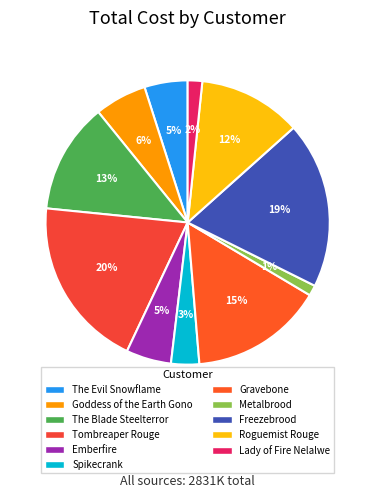

To the nearest percent, what is the combined percentage of Goddess of the Earth Gono and Metalbrood?

7%